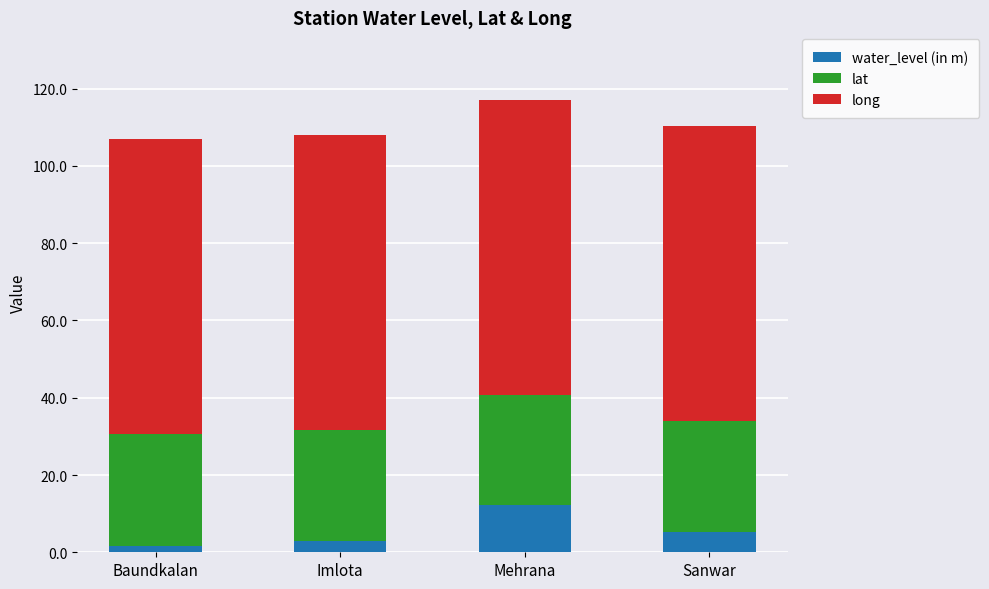

Is it true that water_level (in m) equals 12.2 at Mehrana?

True